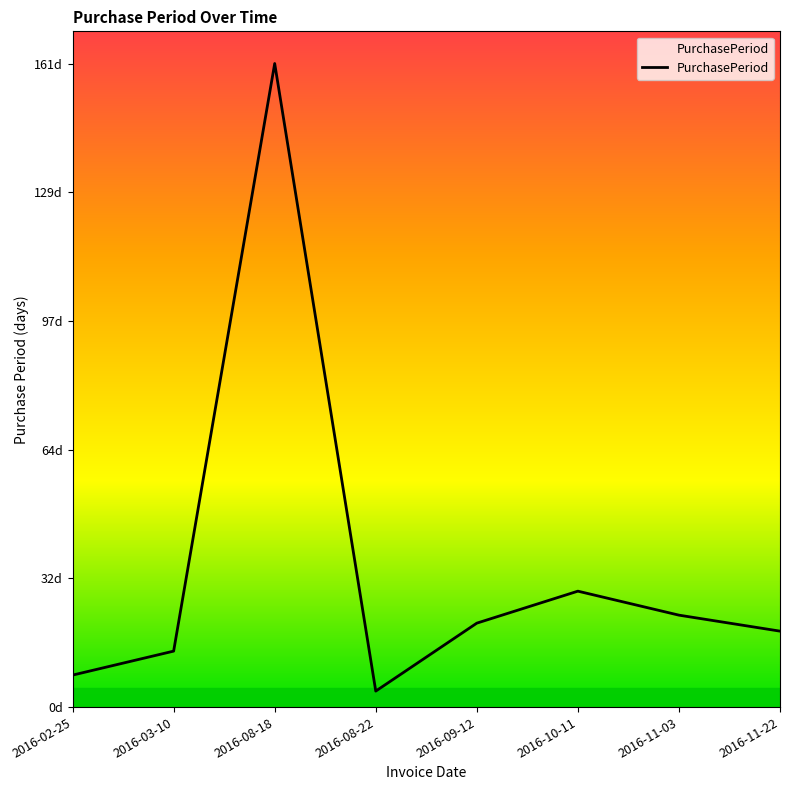

Does the chart have visible grid lines?

No